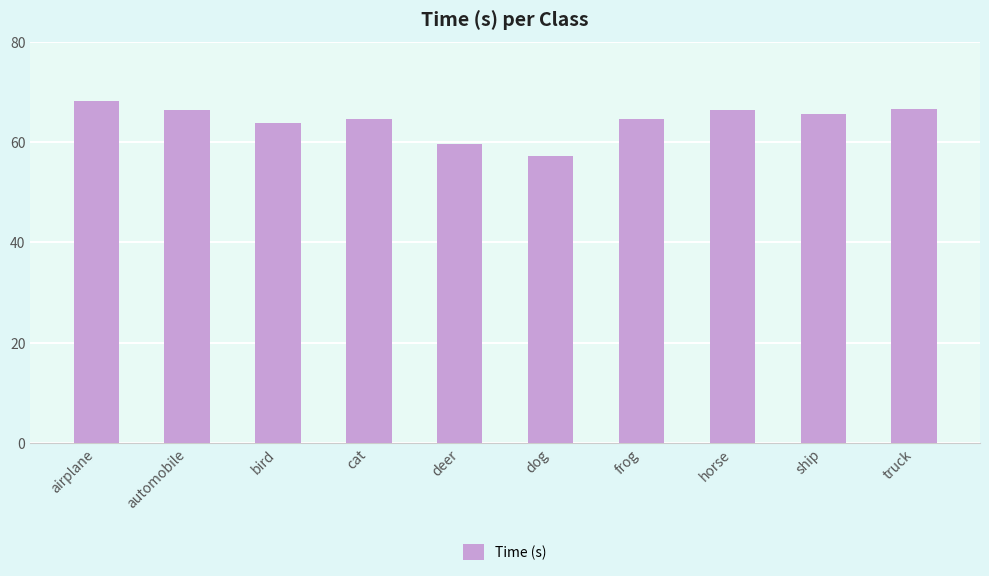

What is the sum of the values at deer and dog?

116.8